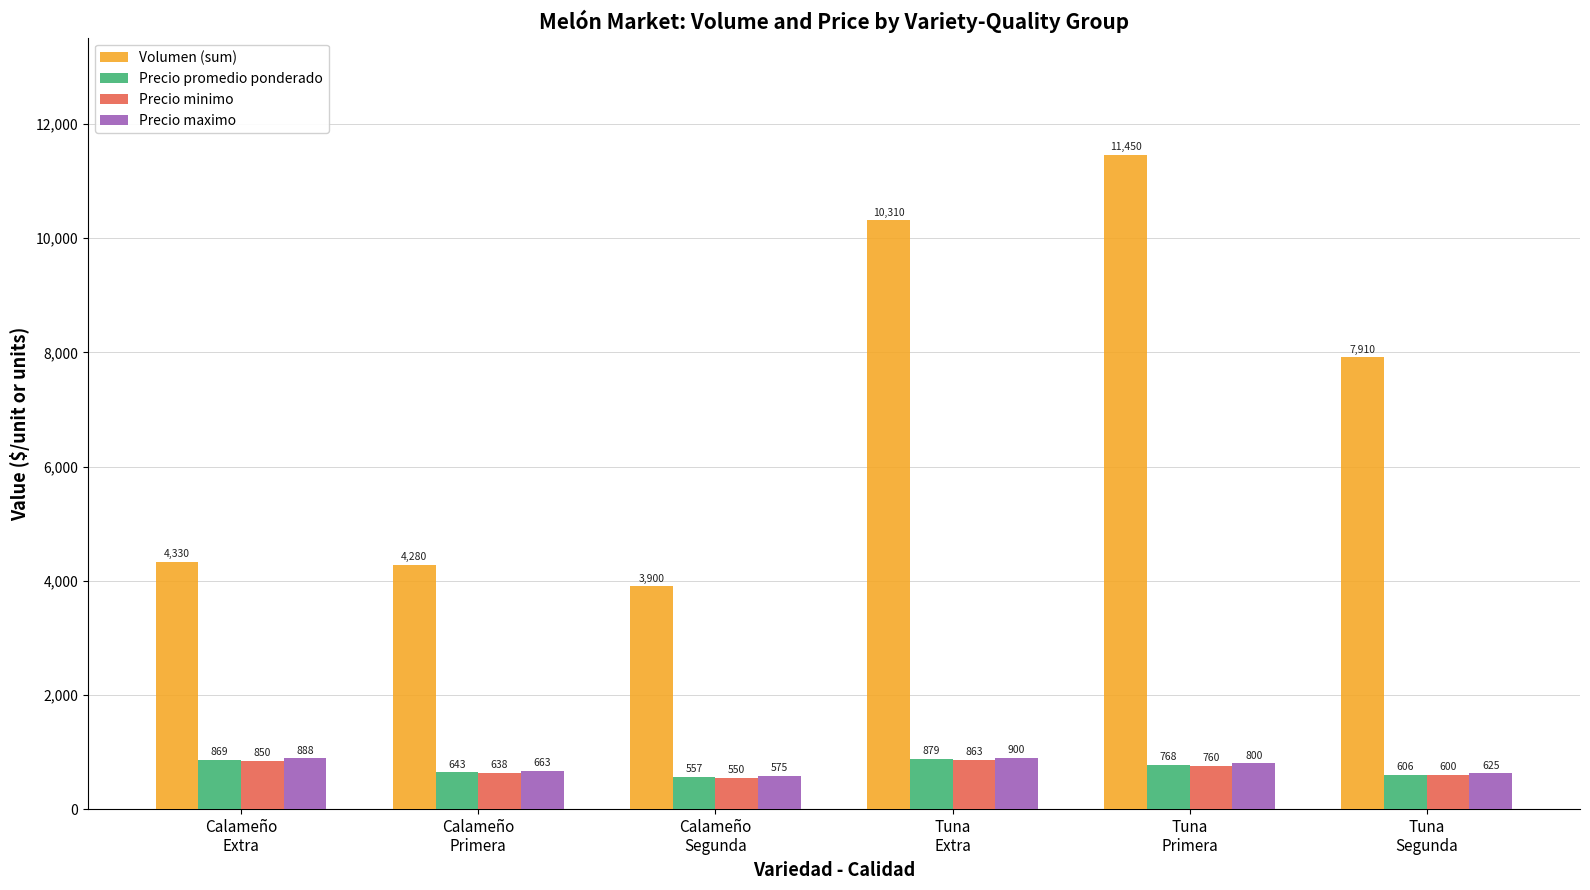

At how many categories does at least one series exceed 8915?

2